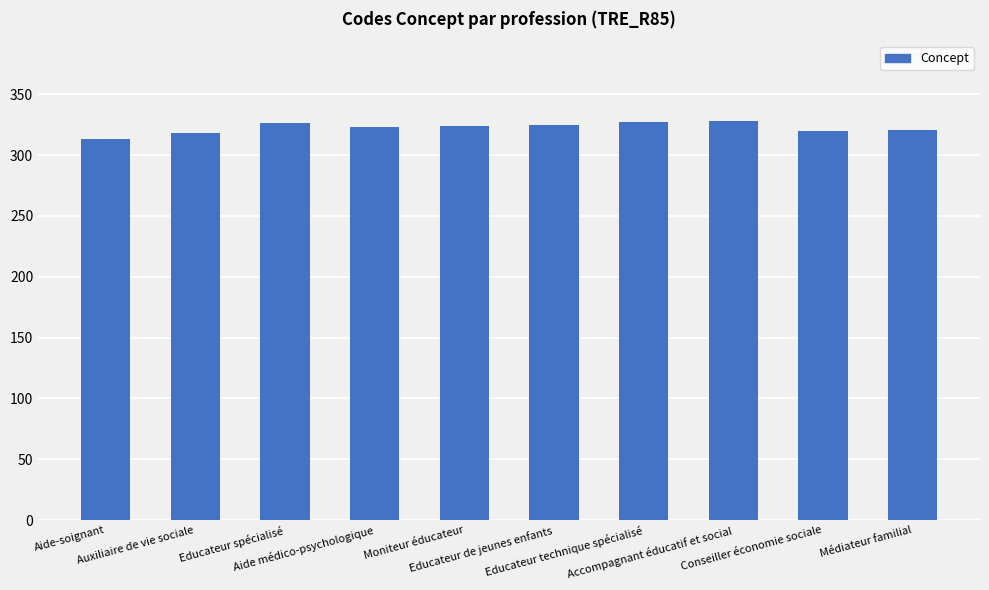

Count the number of data series in this chart.

1